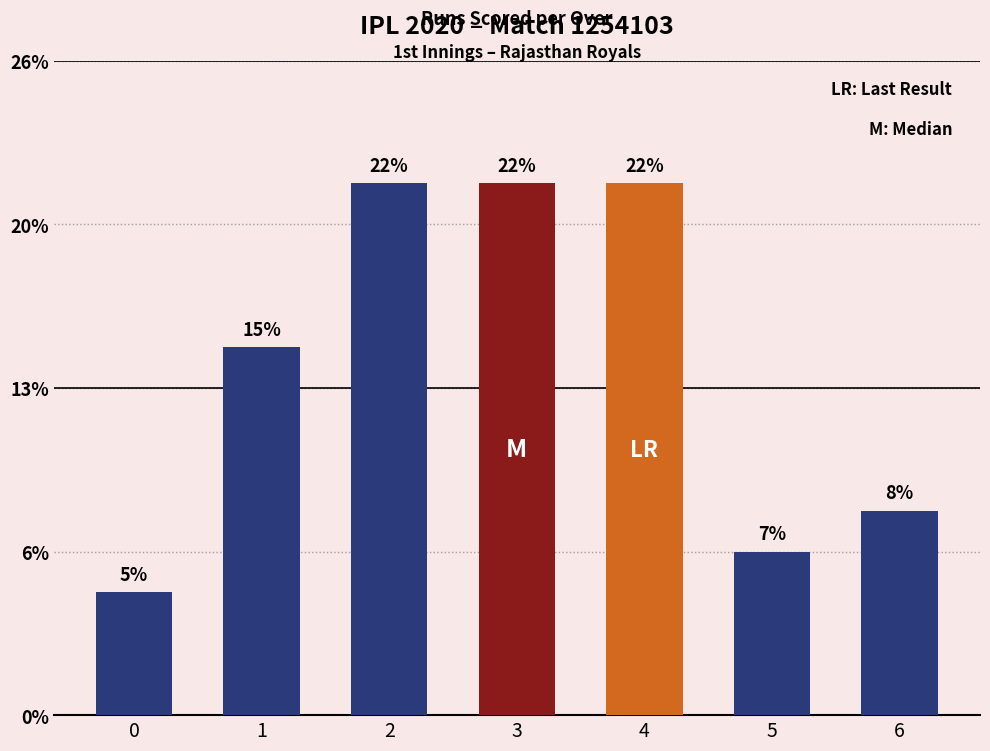

Does the chart contain any negative values?

No